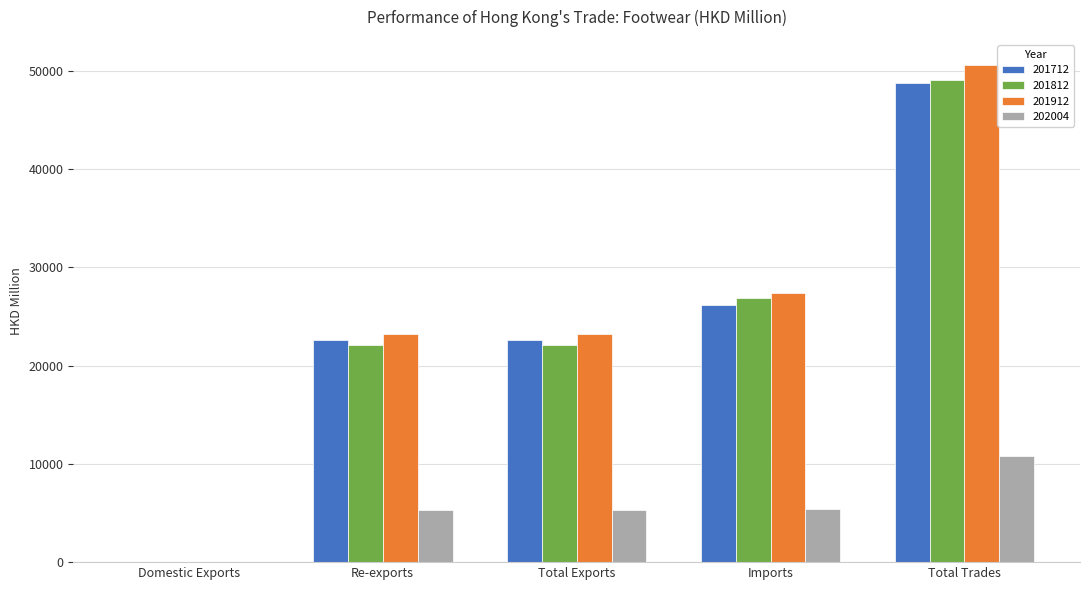

What value does the 202004 series have at Imports?

5445.6